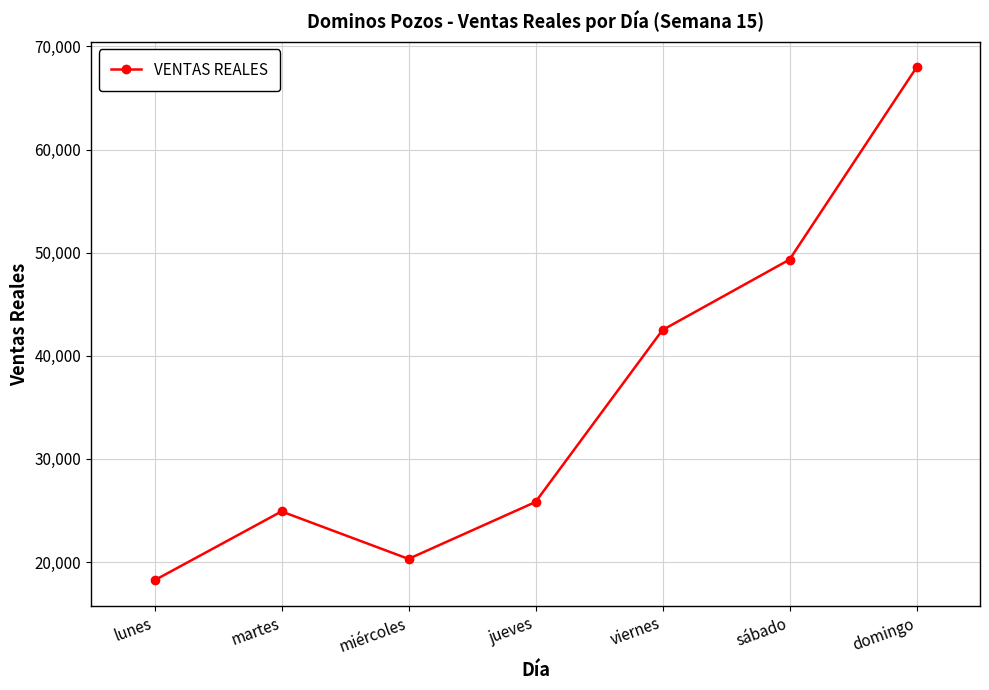

Between jueves and martes, which is larger?

jueves